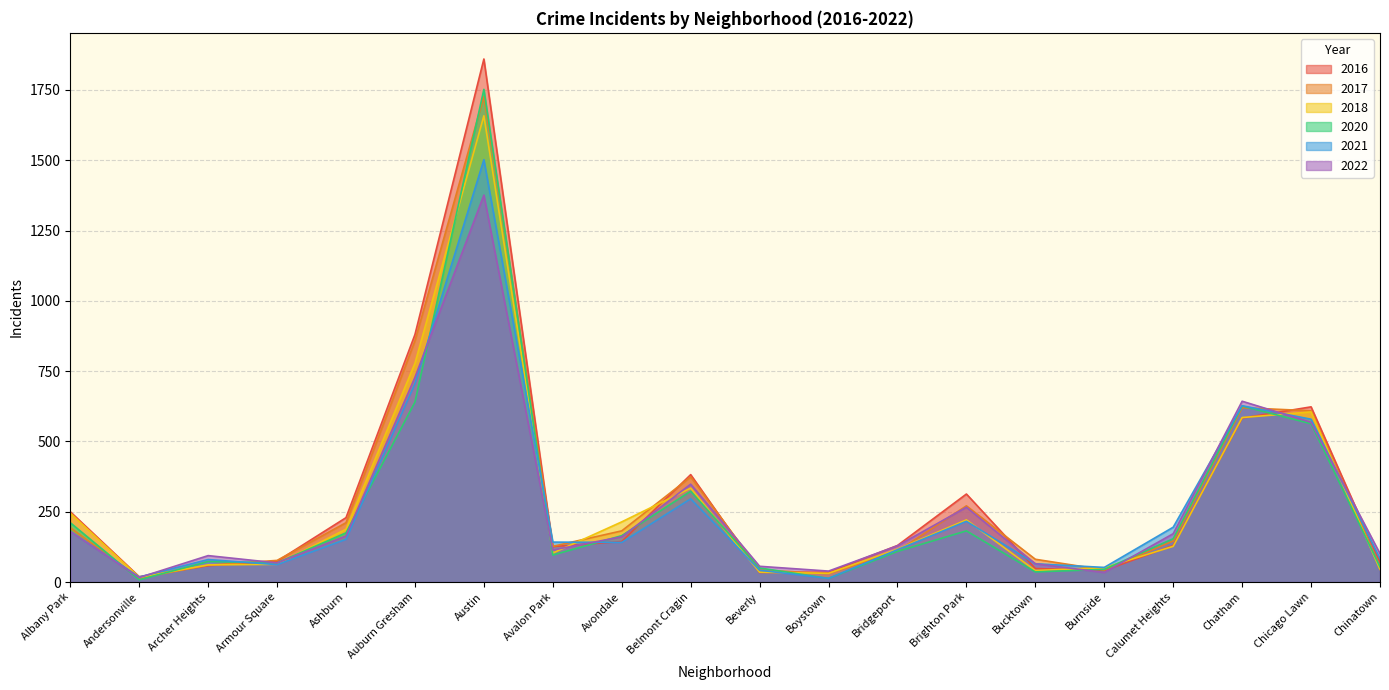

How many categories are shown in the chart?

20